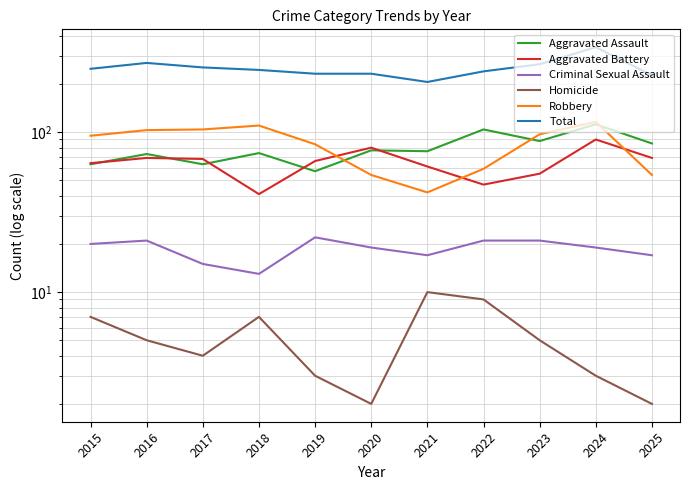

Rank the series at 2018 from lowest to highest value.

Homicide, Criminal Sexual Assault, Aggravated Battery, Aggravated Assault, Robbery, Total